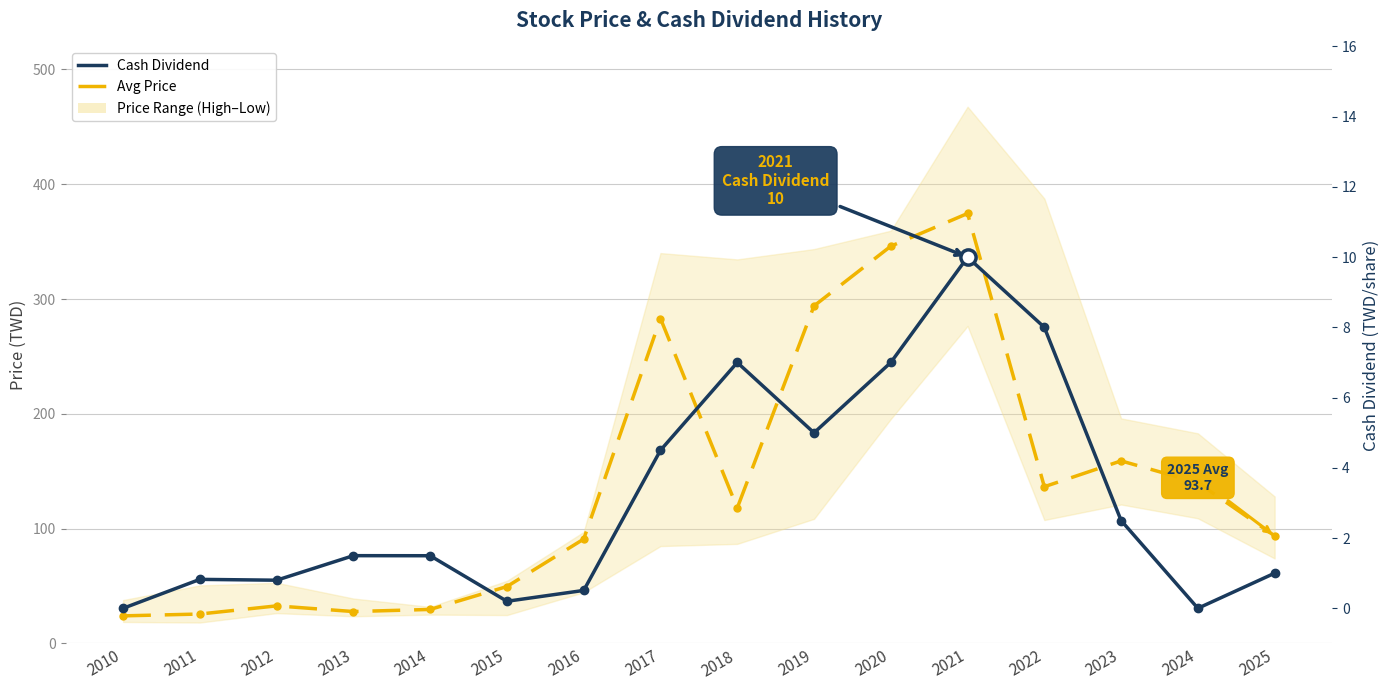

Which series has the largest total across all categories?

Avg Price